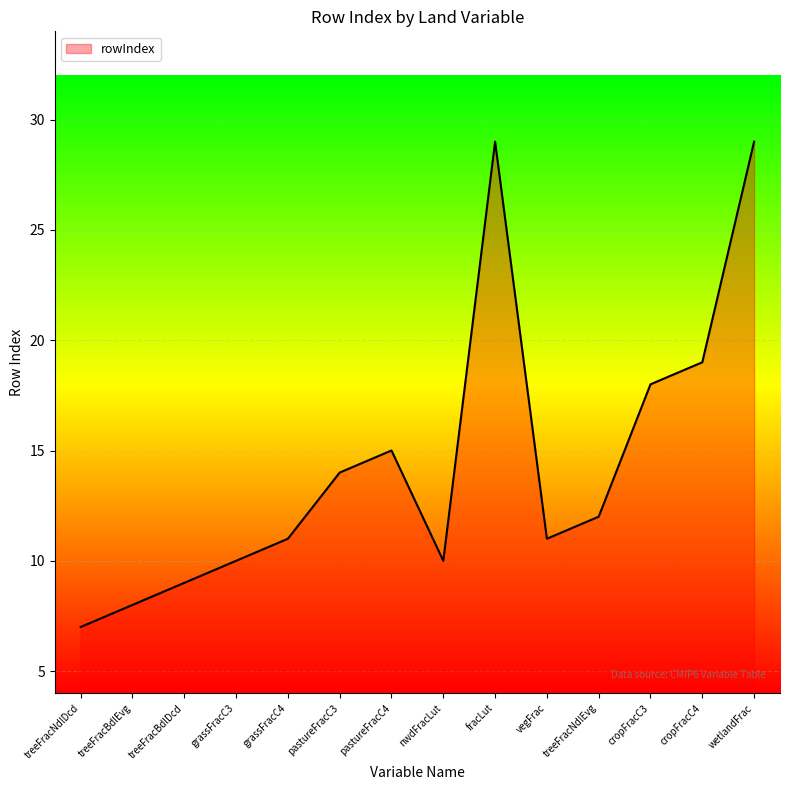

Reading left to right, list all the values displayed in this chart.

treeFracNdlDcd=7	treeFracBdlEvg=8	treeFracBdlDcd=9	grassFracC3=10	grassFracC4=11	pastureFracC3=14	pastureFracC4=15	nwdFracLut=10	fracLut=29	vegFrac=11	treeFracNdlEvg=12	cropFracC3=18	cropFracC4=19	wetlandFrac=29